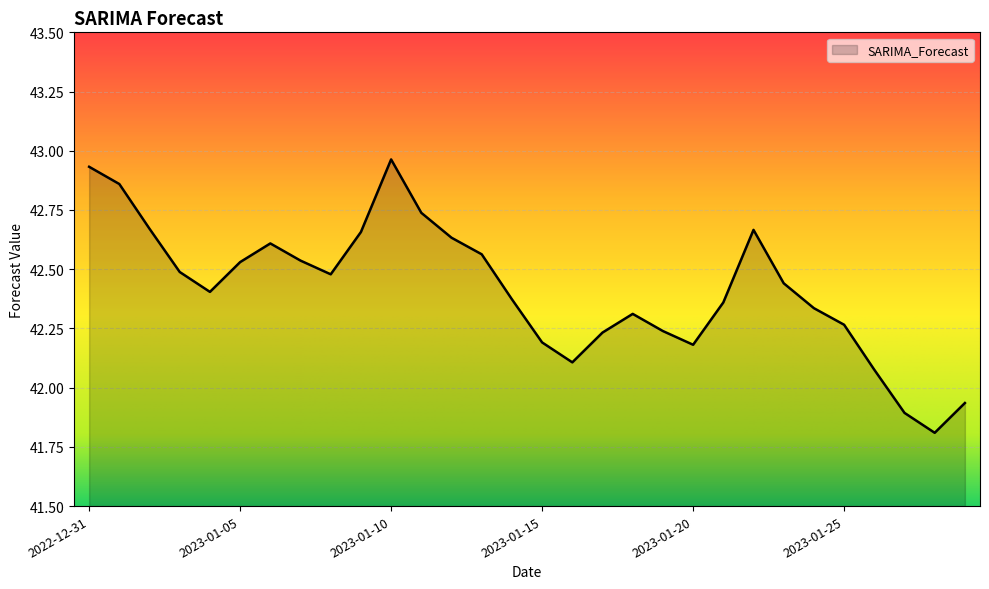

What is the difference between the maximum and minimum values?

1.2